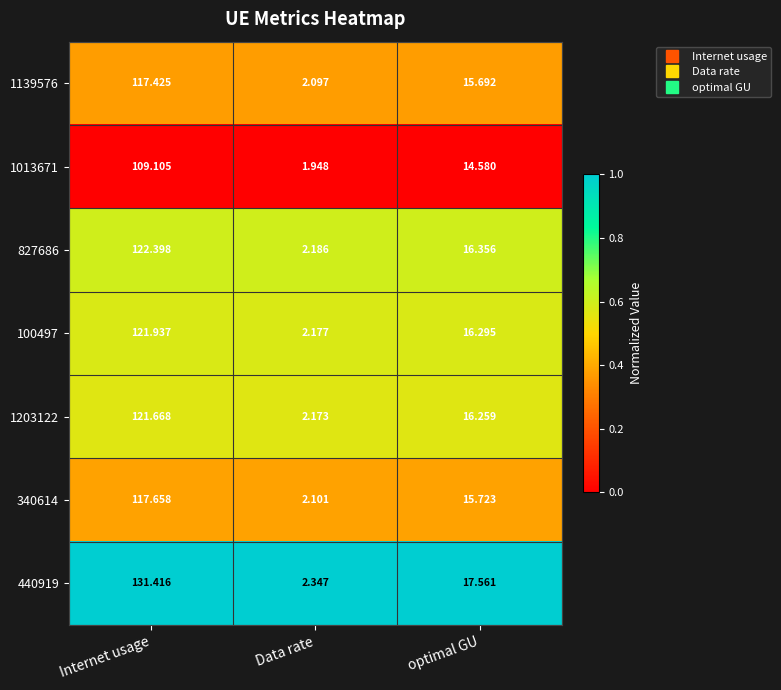

Where is 827686 nearest to the value 62?

optimal GU